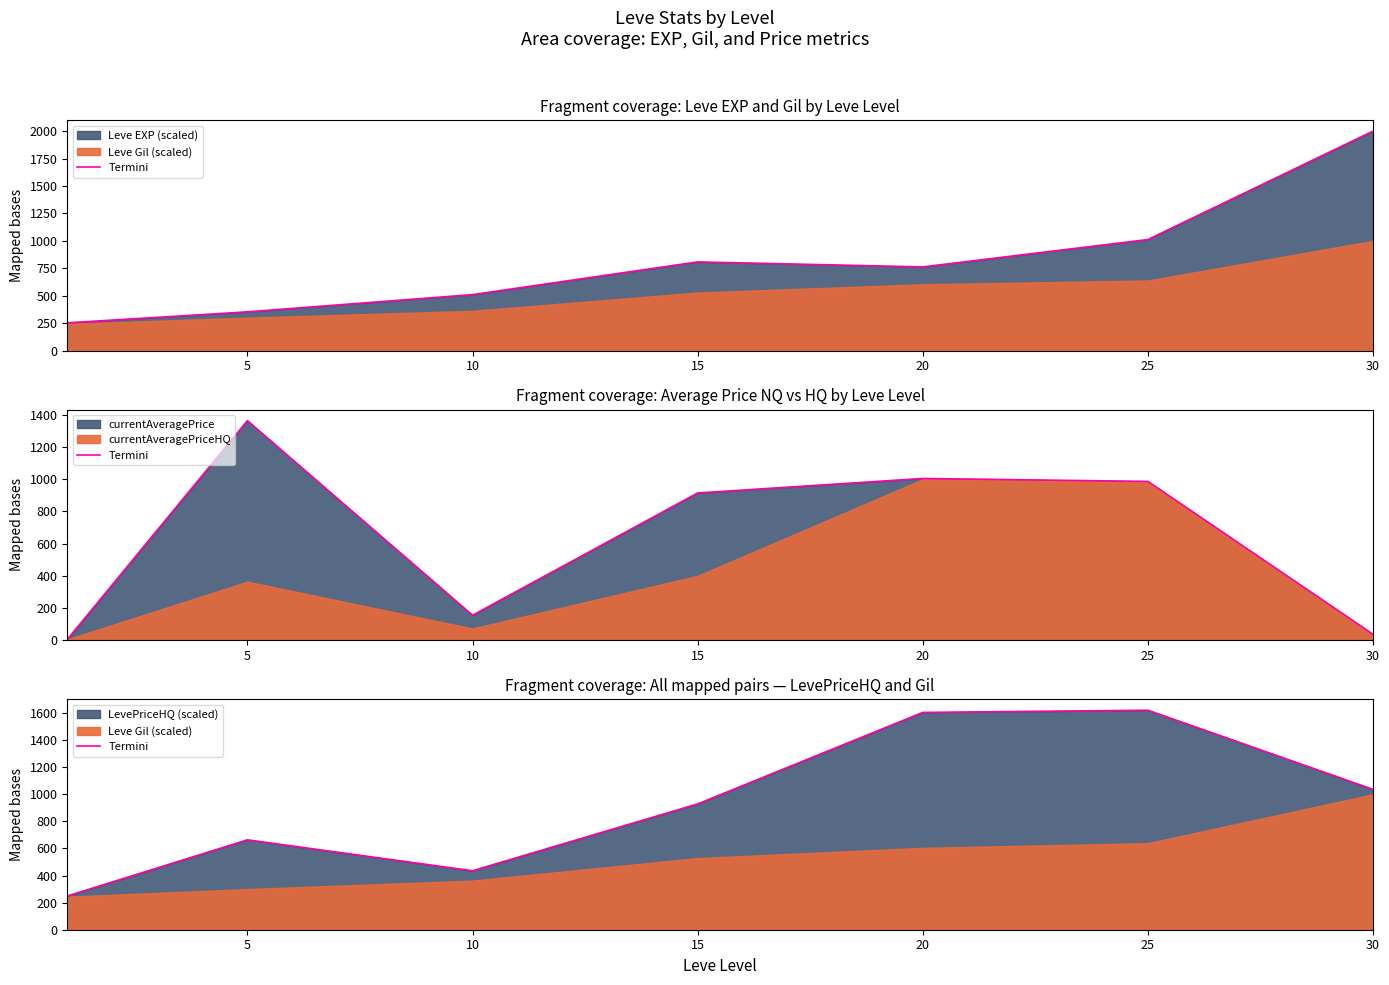

Which has a higher value, 30 or 5?

30